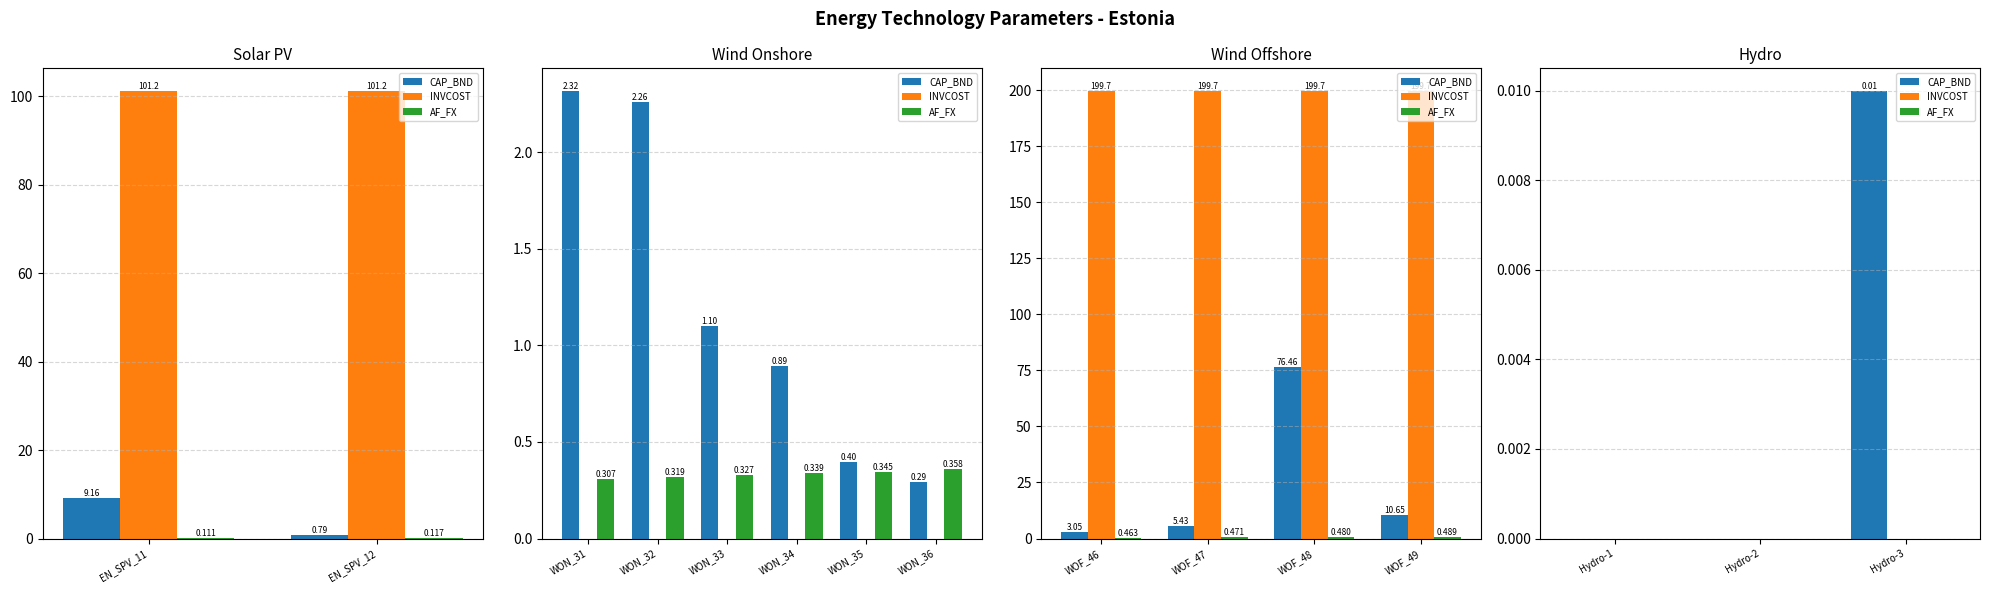

How many groups of bars are there?

3